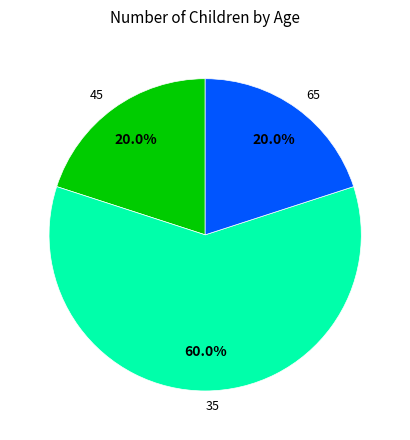

How many slices are in this pie chart?

3